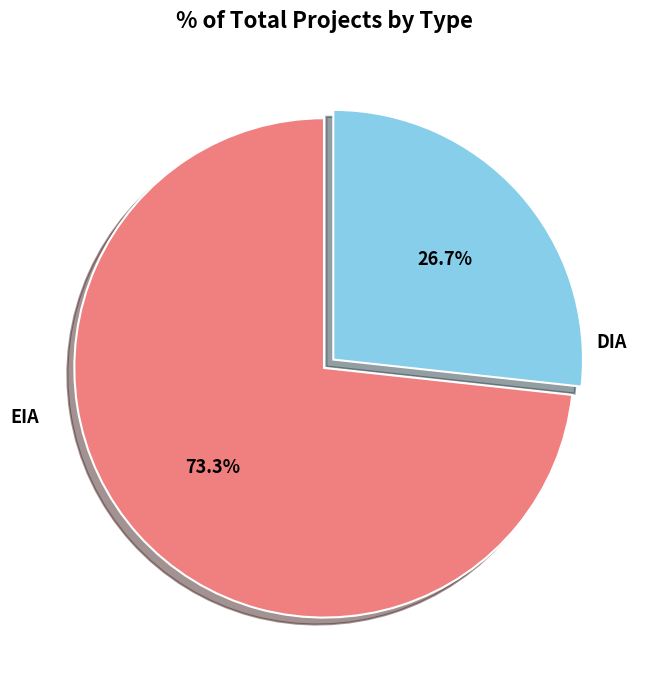

Is there a majority slice in this chart?

Yes